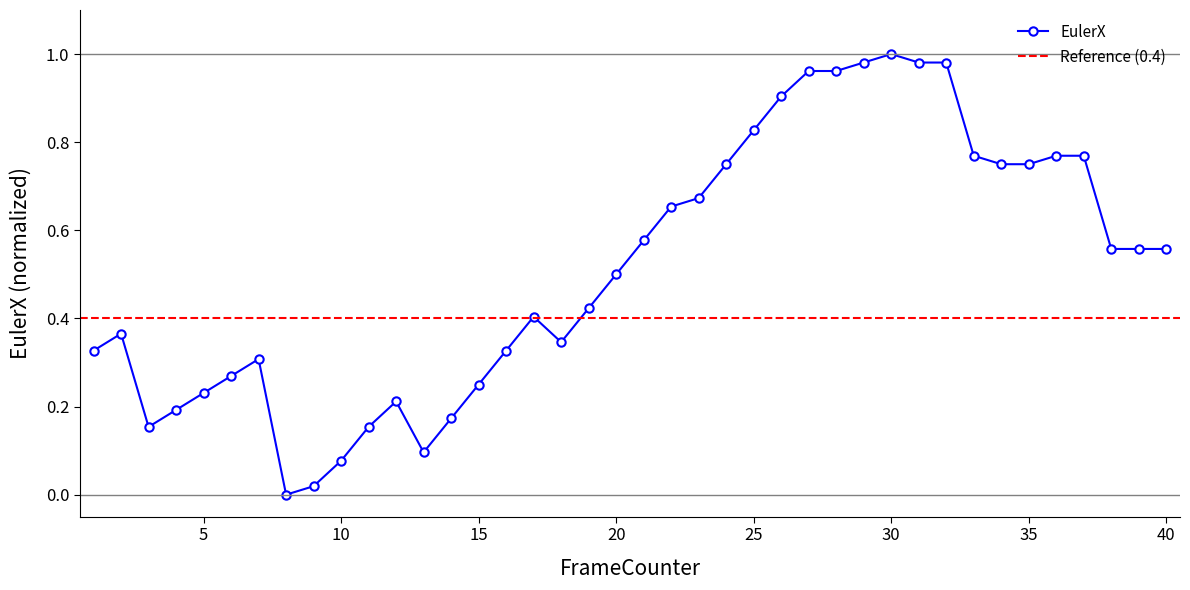

How many lines are shown in the chart?

1